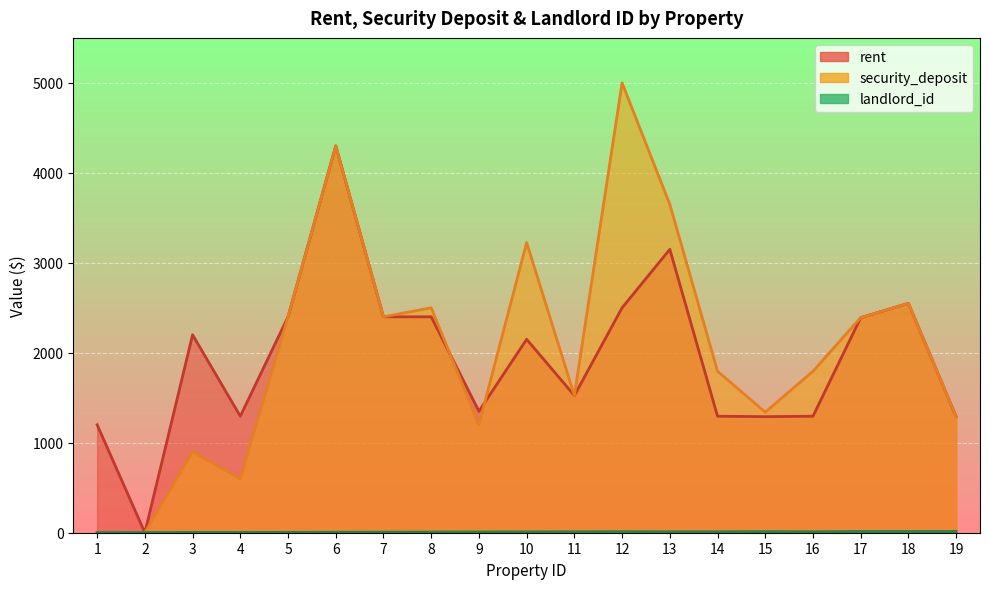

What is the sum of all security_deposit values?

38860